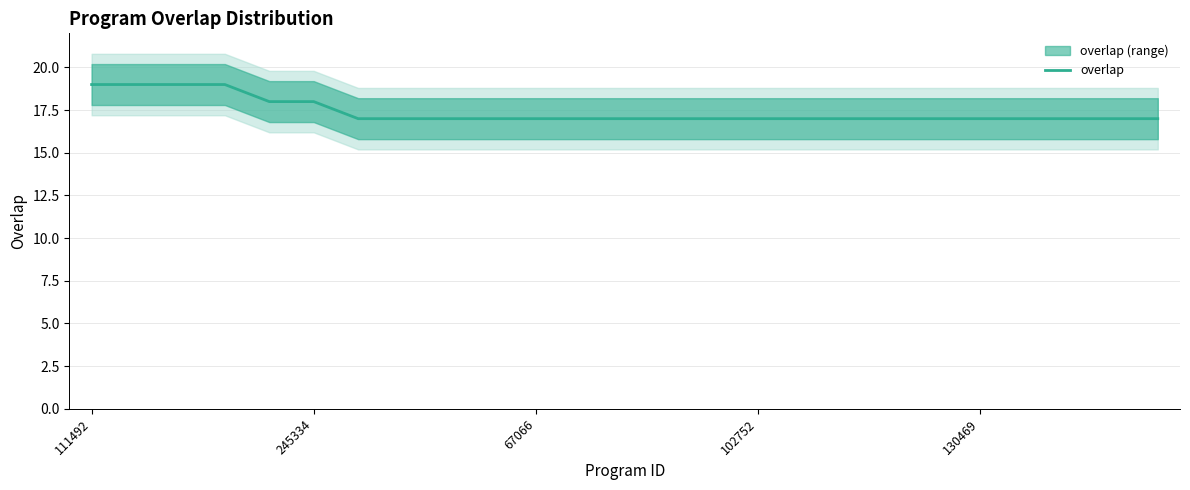

True or false: overlap has a value of 17 at 67066.

True